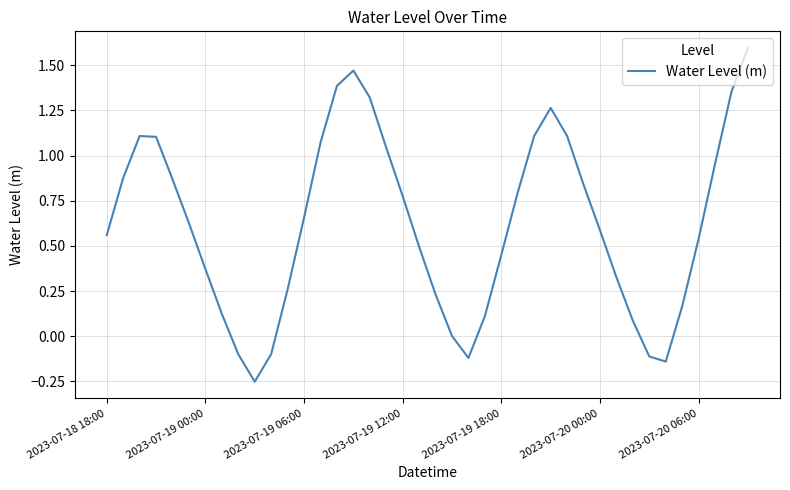

What is the greatest value displayed?

1.6